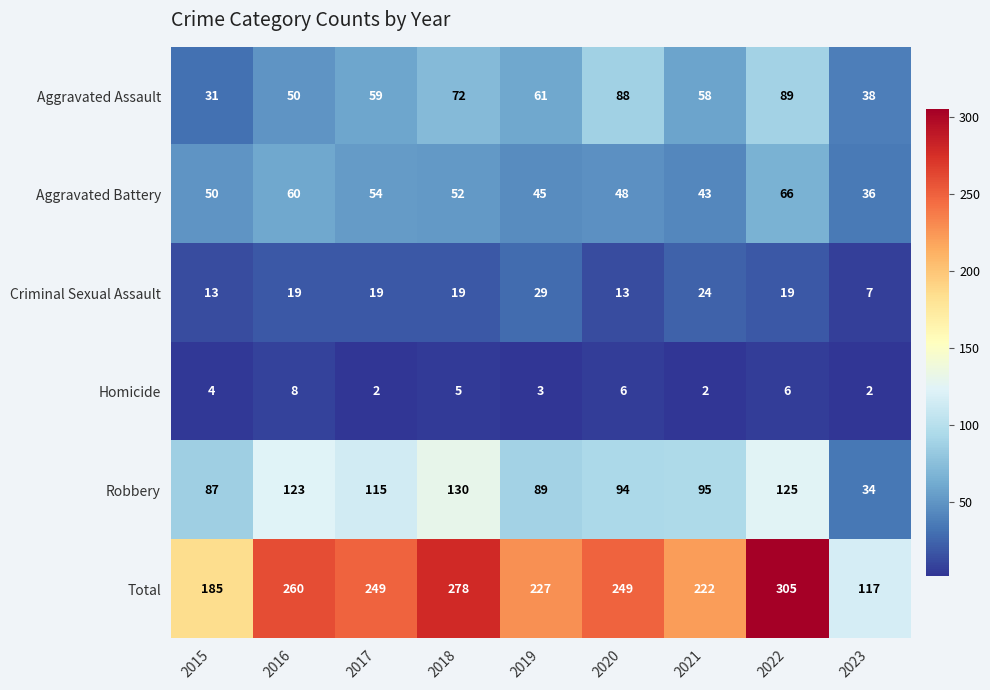

Count the Criminal Sexual Assault values in the range 13 to 19.

6